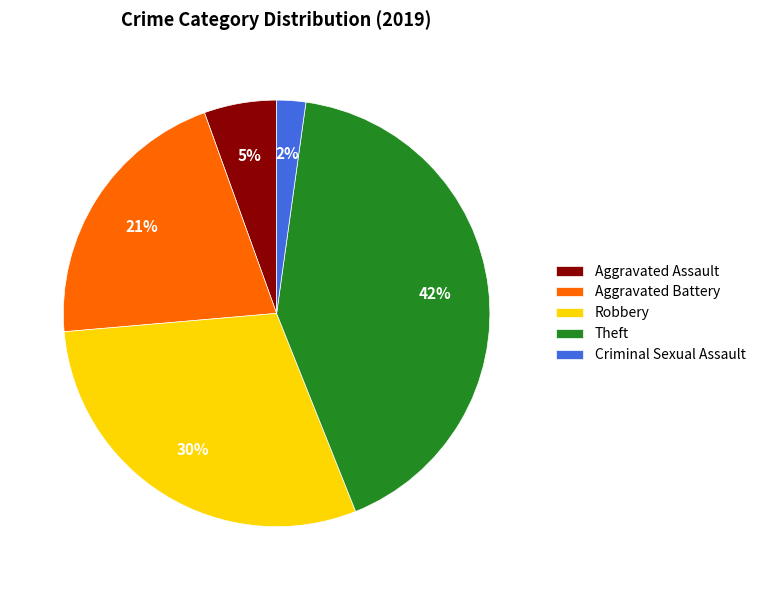

To the nearest percent, what is the average slice percentage?

20%